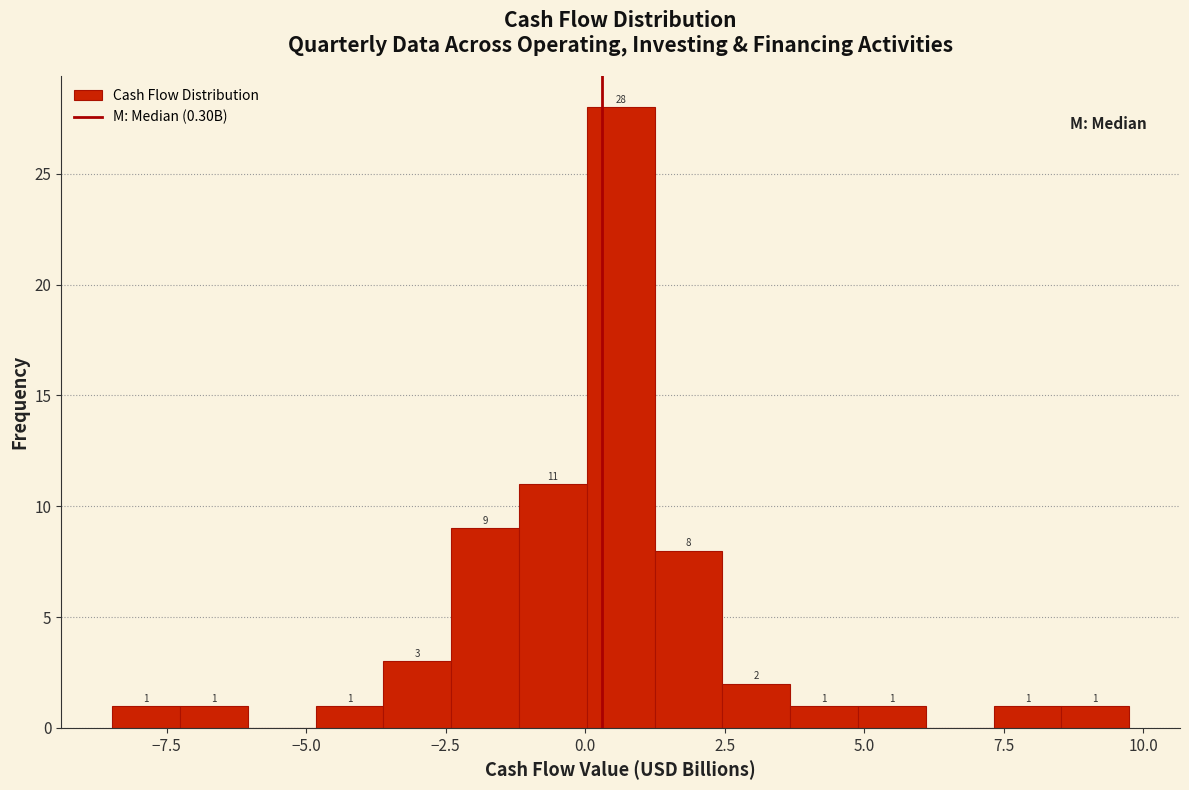

Read against the x-axis, roughly where is the centre of the tallest bar?

0.5